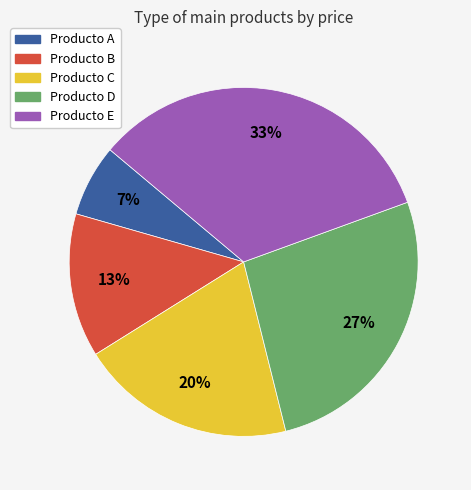

To the nearest percent, what is the average slice percentage?

20%